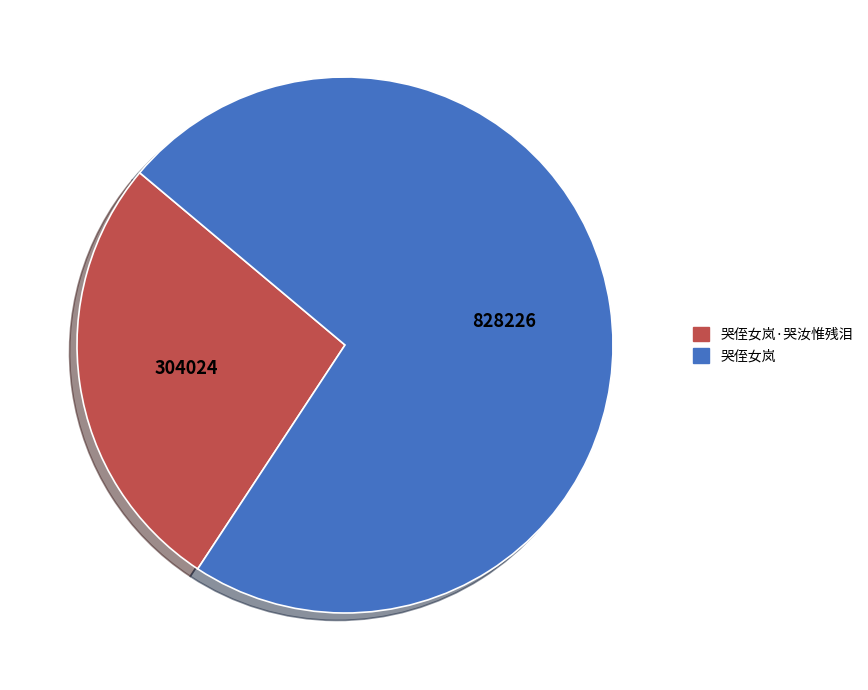

The 哭侄女岚·哭汝惟残泪 slice represents 27% of the pie. True or false?

True